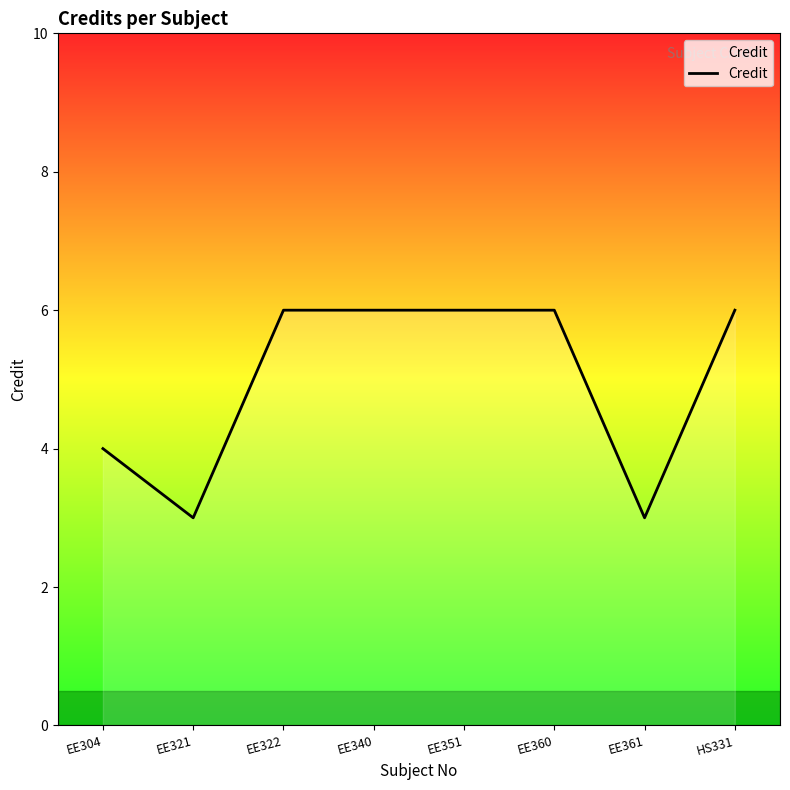

What is the greatest value displayed?

6